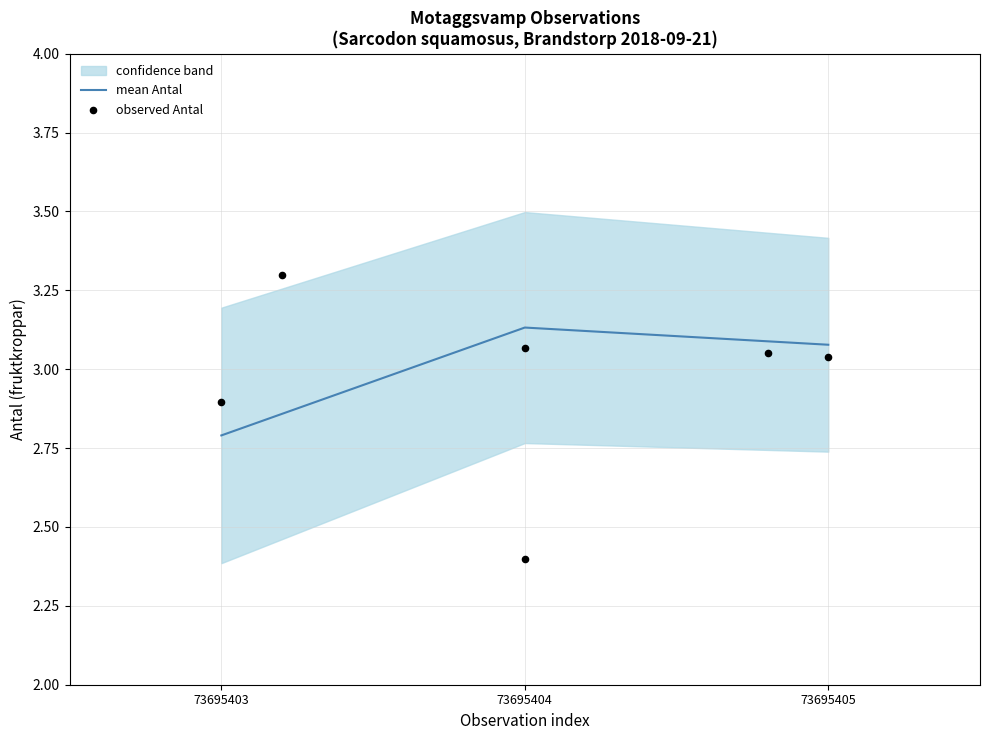

What is the total value across all series at 73695404?

6.2